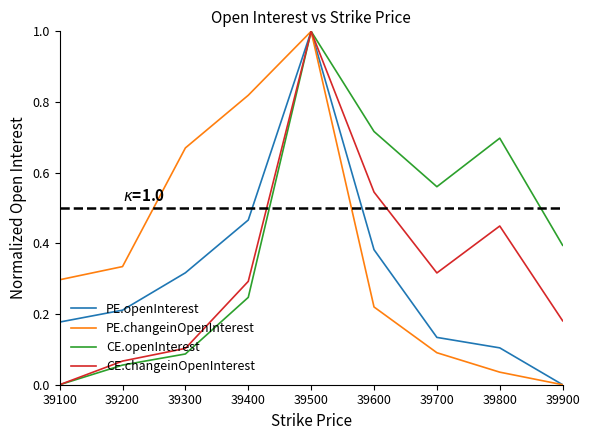

Between 39500 and 39700, which series saw the biggest shift?

PE.changeinOpenInterest